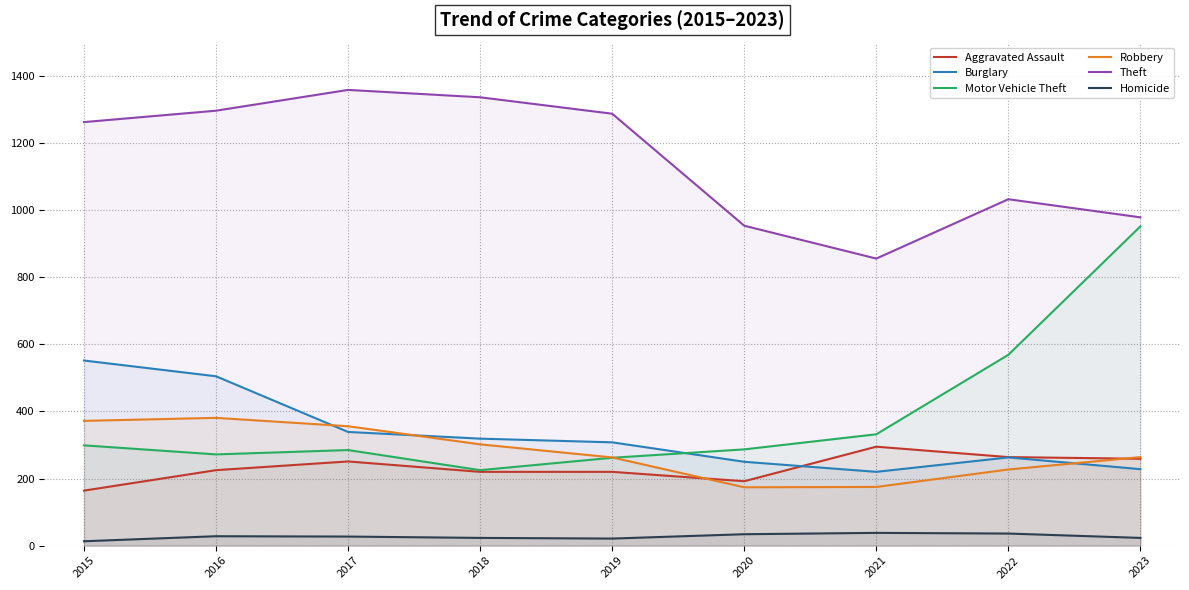

True or false: Theft and Robbery cross at least once.

False